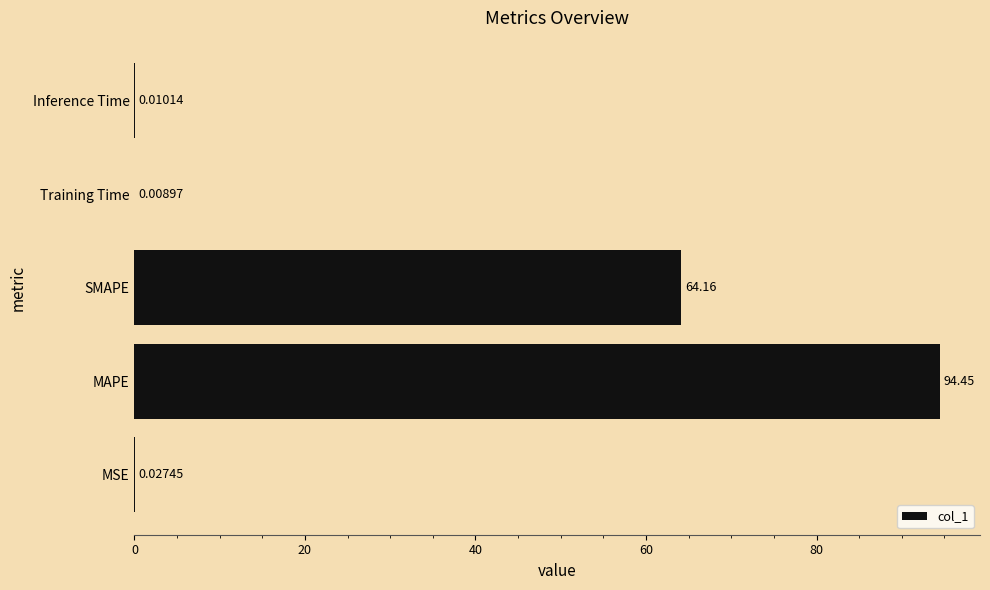

What is the sum of all values?

158.7